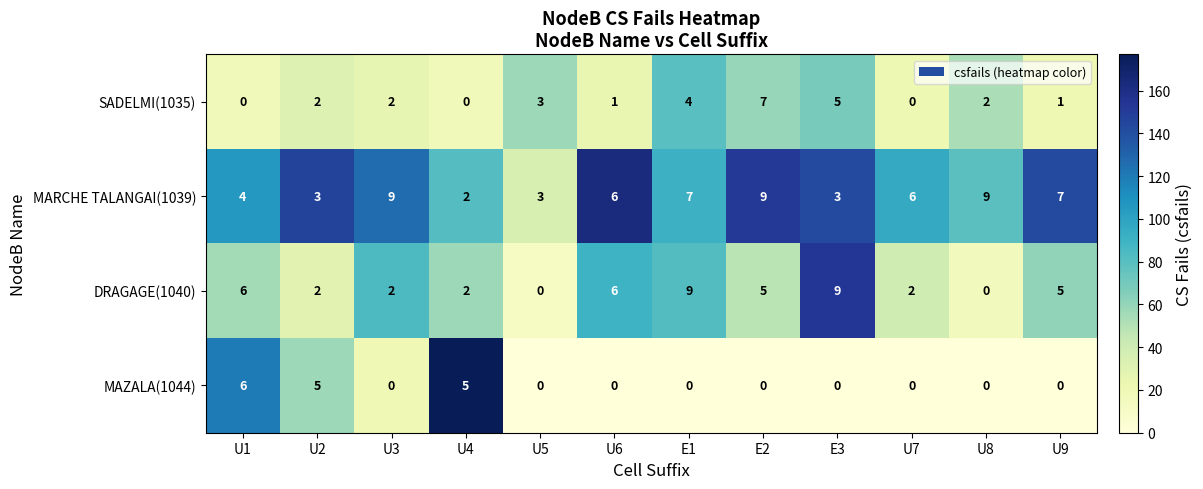

What is the highest value of the MARCHE TALANGAI(1039) series?

9